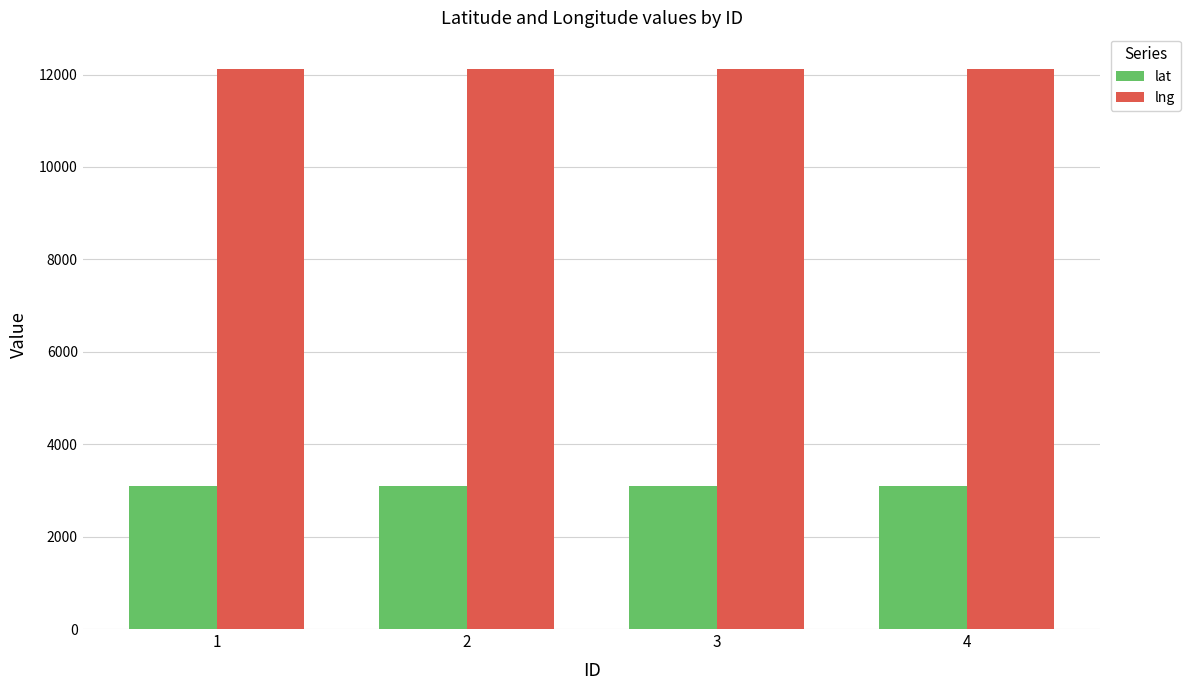

At how many categories does at least one series exceed 9712?

4